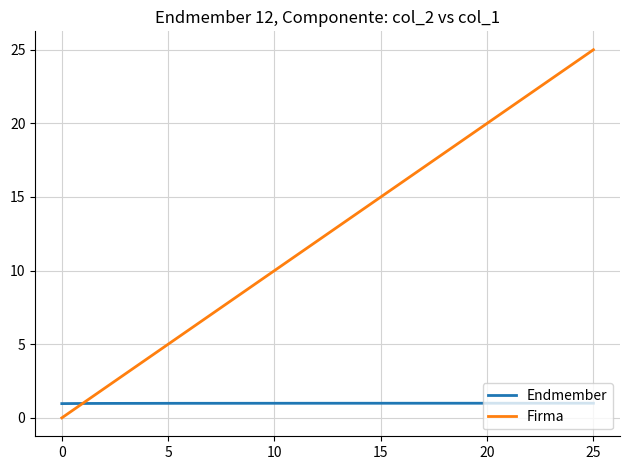

Which series has the largest total across all categories?

Firma